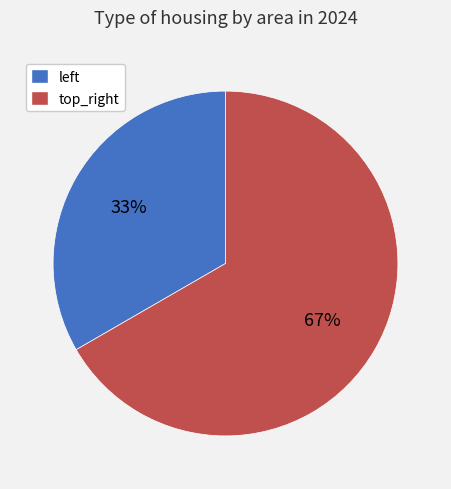

How many slices are in this pie chart?

2